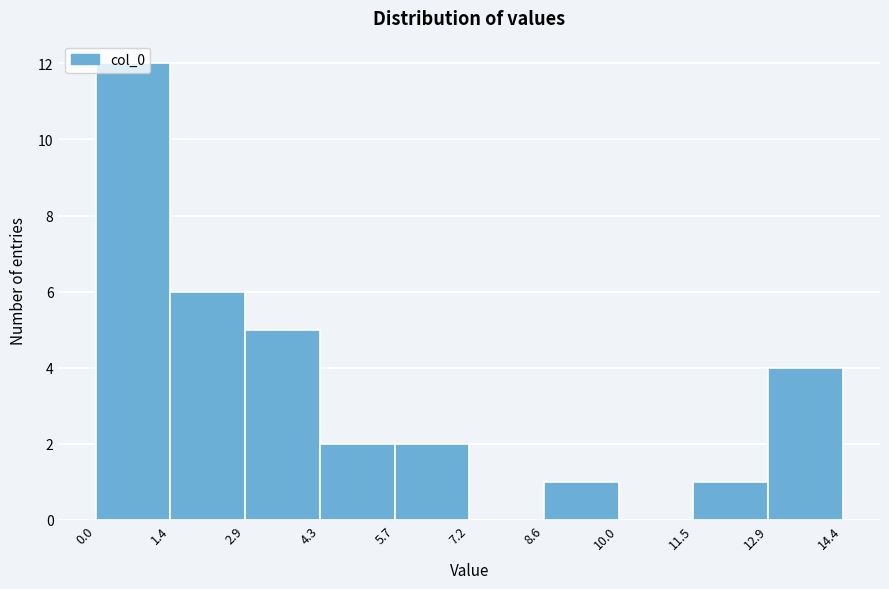

Which range on the x-axis has the tallest bar?

0.0 to 1.4